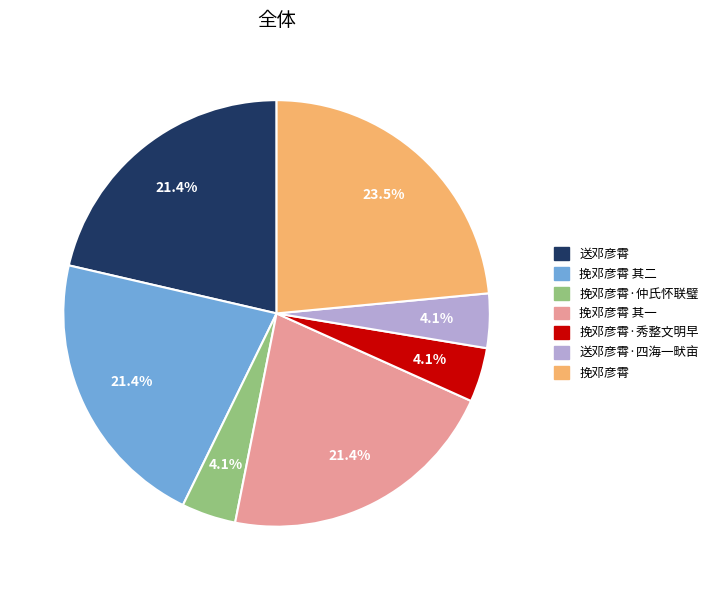

Which category has the biggest portion of the pie?

挽邓彦霄